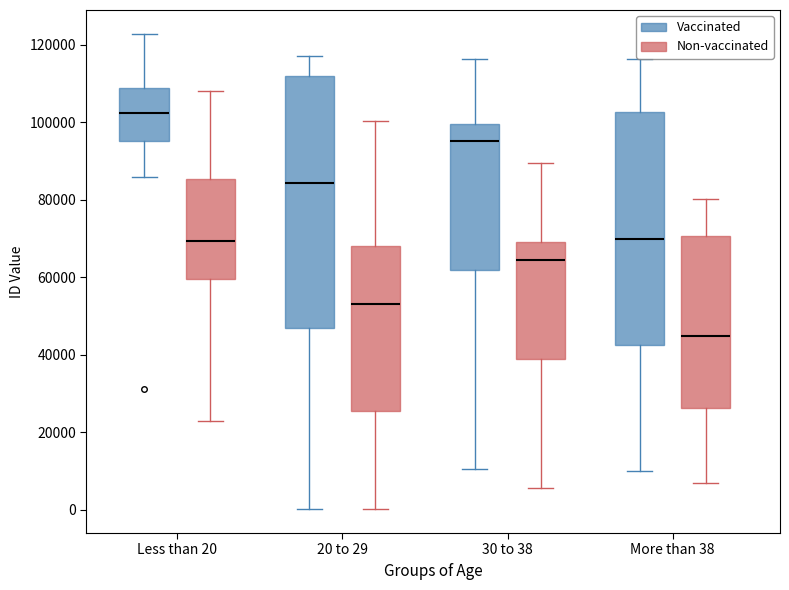

Where does the median line of the box for More than 38 (Non-vaccinated) sit on the y-axis? The values are not printed on the chart, so give them approximately, as read against the axis.

44000